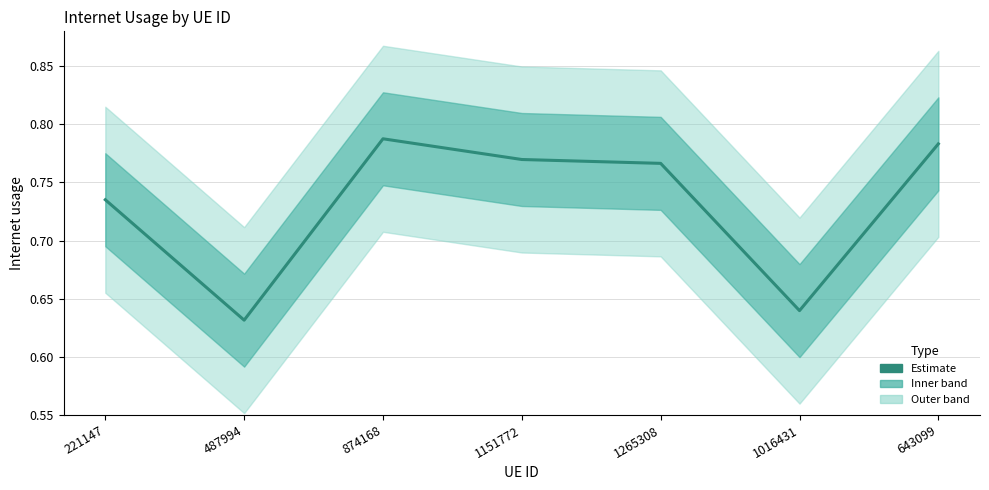

Where is the first local maximum?

874168